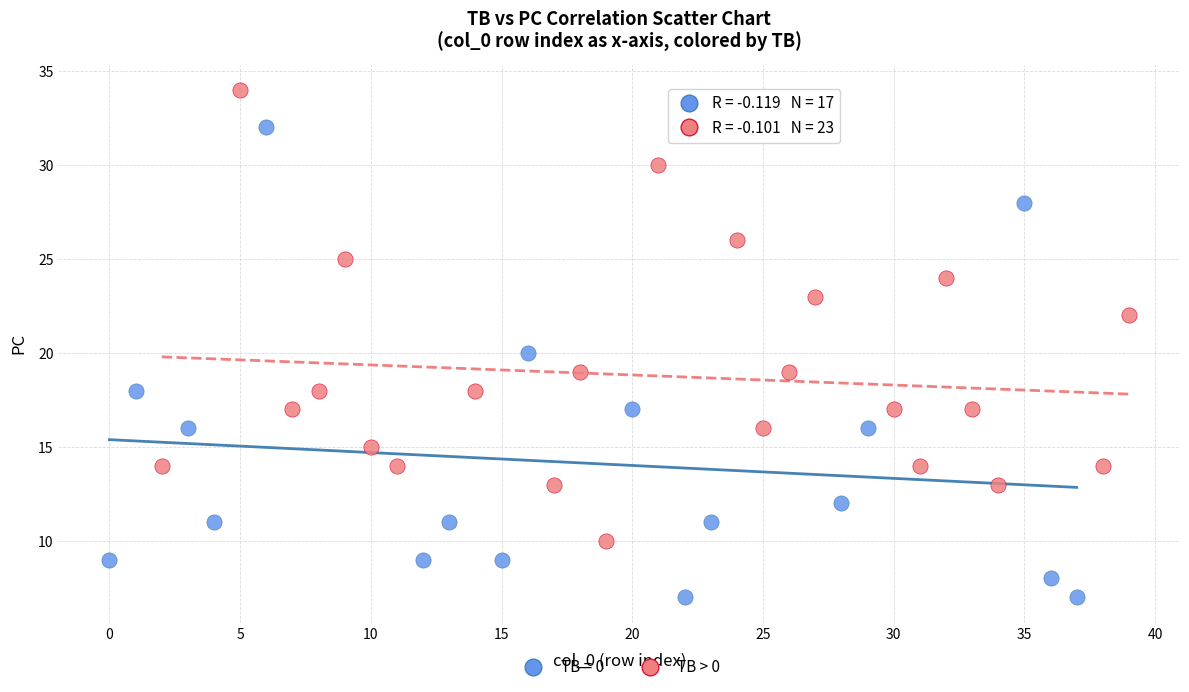

Which series reaches the maximum Y coordinate?

TB > 0